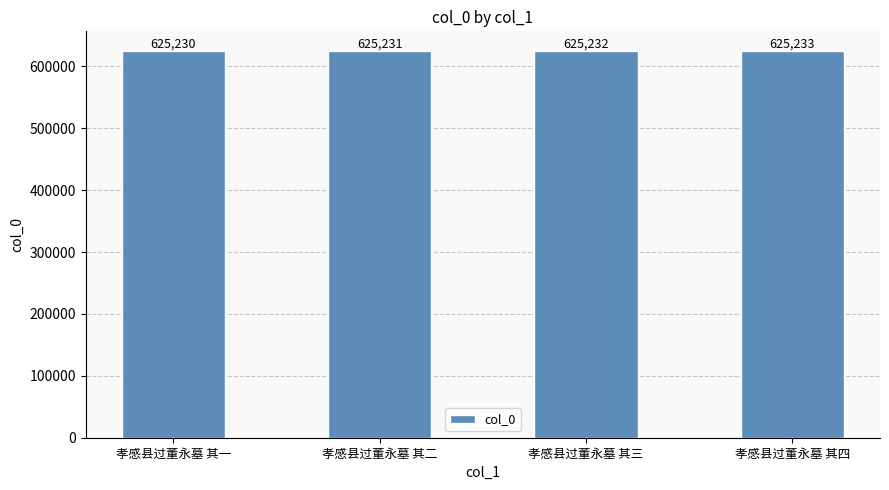

Approximately how many times larger is the value at 孝感县过董永墓 其四 compared to 孝感县过董永墓 其一?

1.0